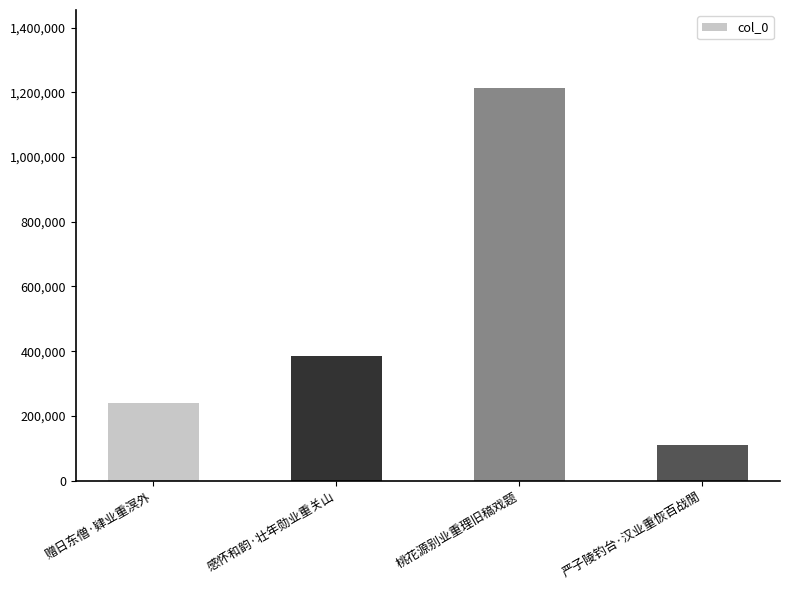

Reading left to right, transcribe all the data shown in this chart.

赠日东僧·肄业重溟外=239826	感怀和韵·壮年勋业重关山=385677	桃花源别业重理旧稿戏题=1212474	严子陵钓台·汉业重恢百战閒=110390